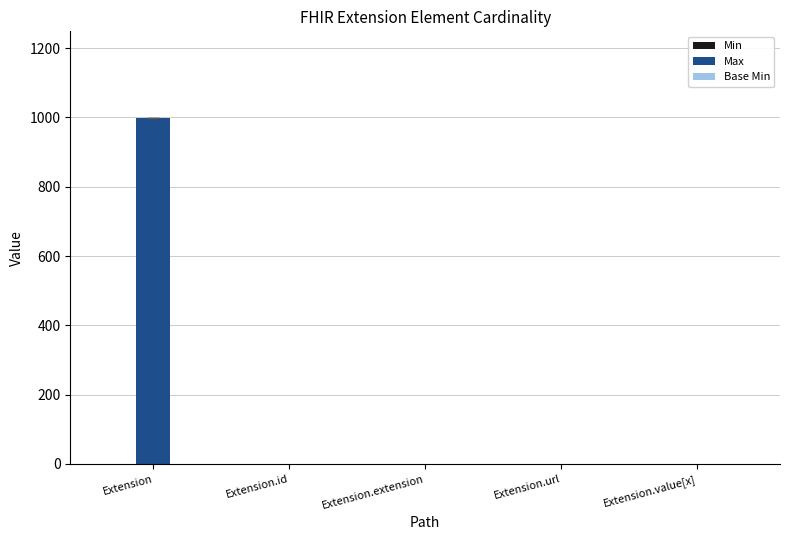

True or false: Max has a value of -368 at Extension.extension.

False